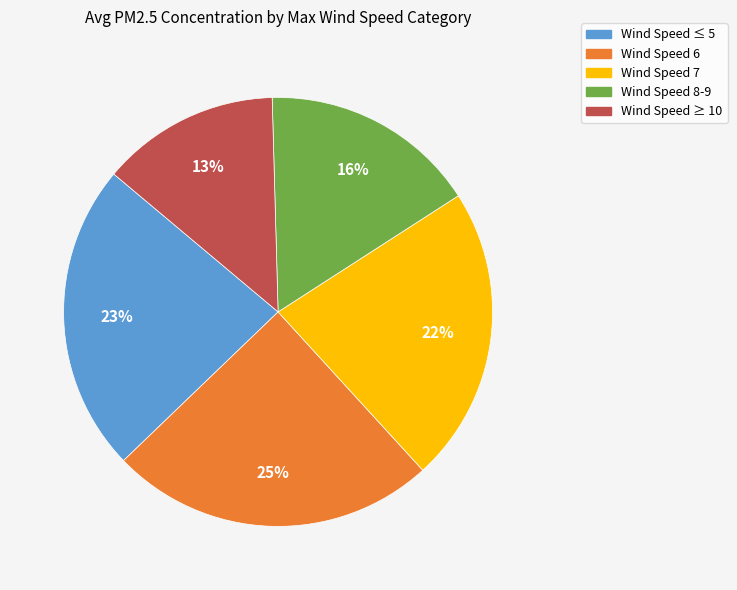

Is there a majority slice in this chart?

No